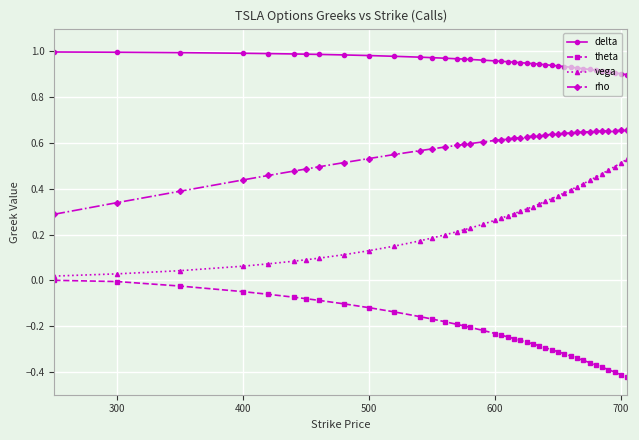

Which series has the largest range (max minus min)?

vega